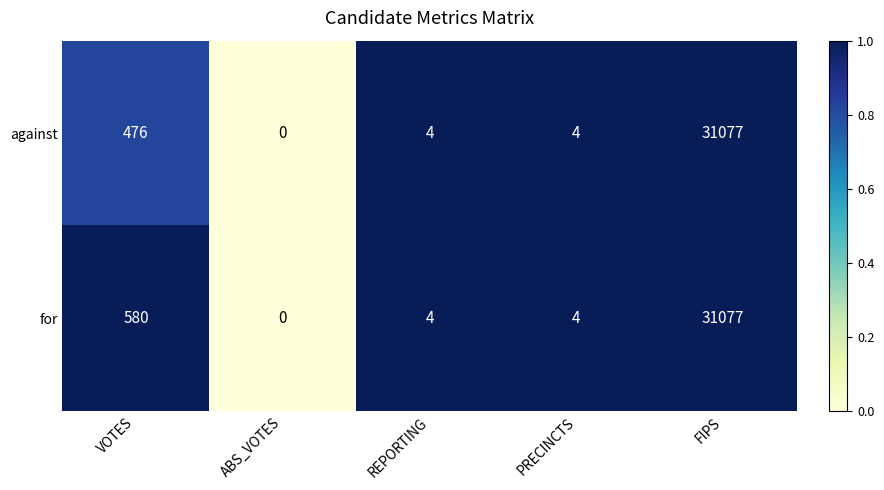

Is the value of for at REPORTING greater than the value of against at VOTES?

No